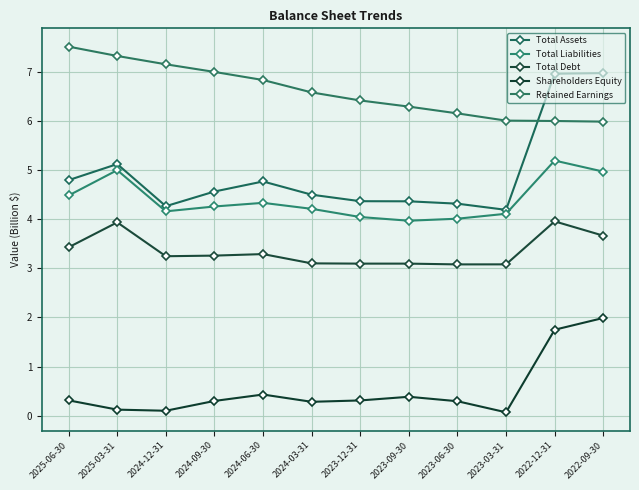

Count the number of categories in the chart.

12